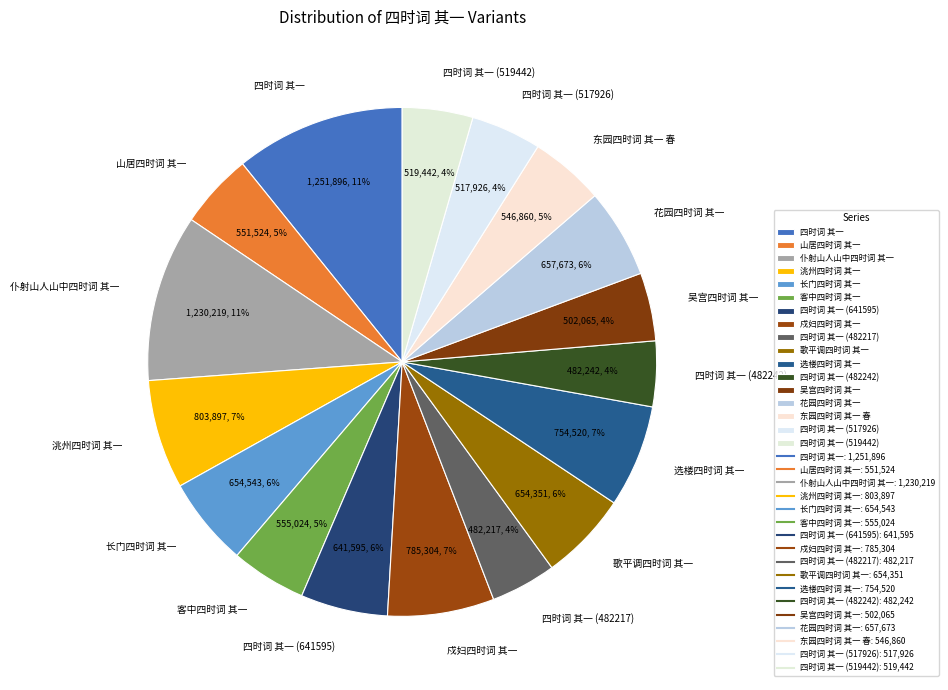

To the nearest percent, what percentage of the pie is 四时词 其一 (641595)?

6%